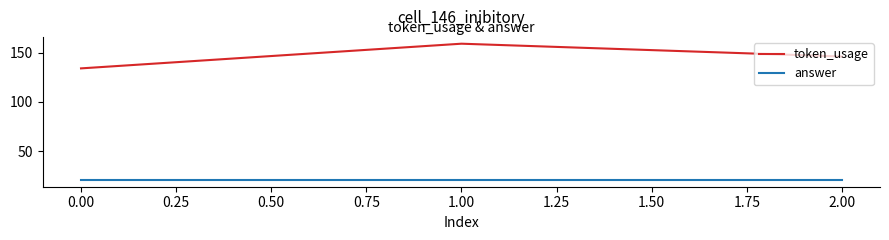

Rank the series by their average value, from highest to lowest.

token_usage, answer